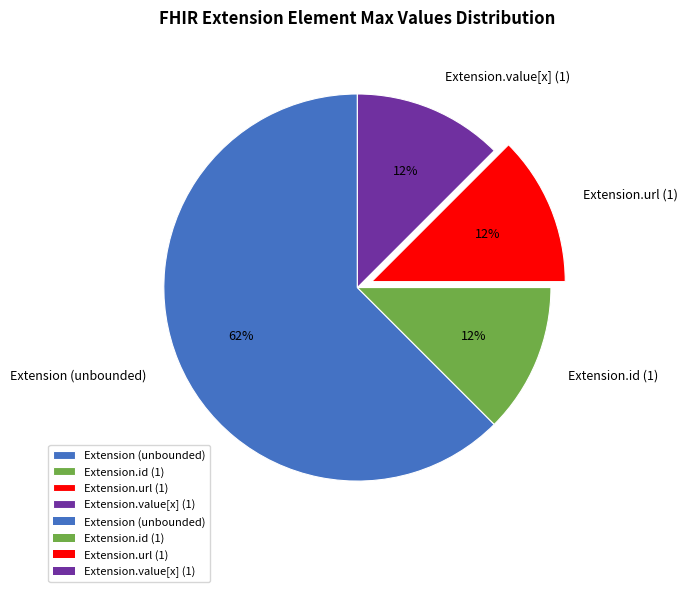

To the nearest percent, what is the average slice percentage?

25%